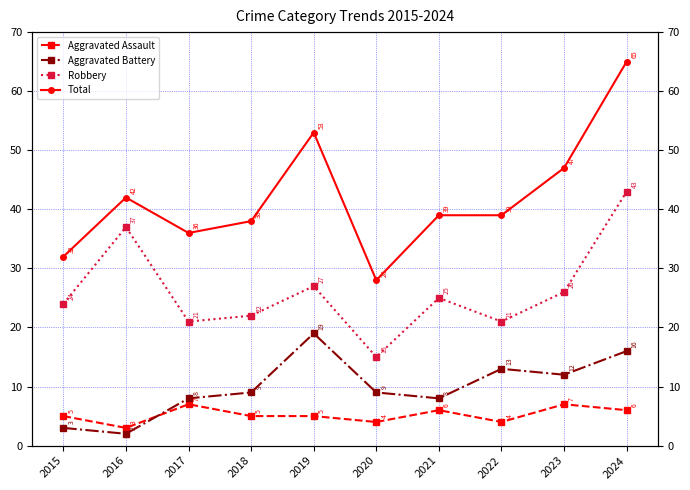

True or false: Aggravated Assault and Total cross at least once.

False